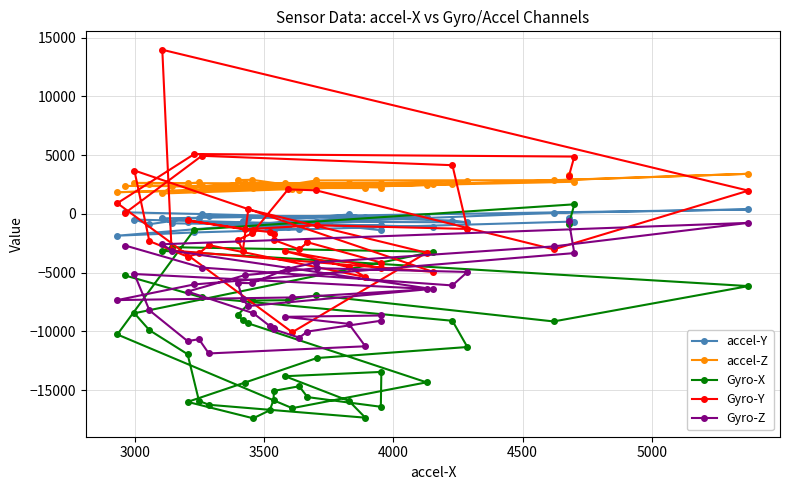

At how many categories does at least one series exceed -17393?

40